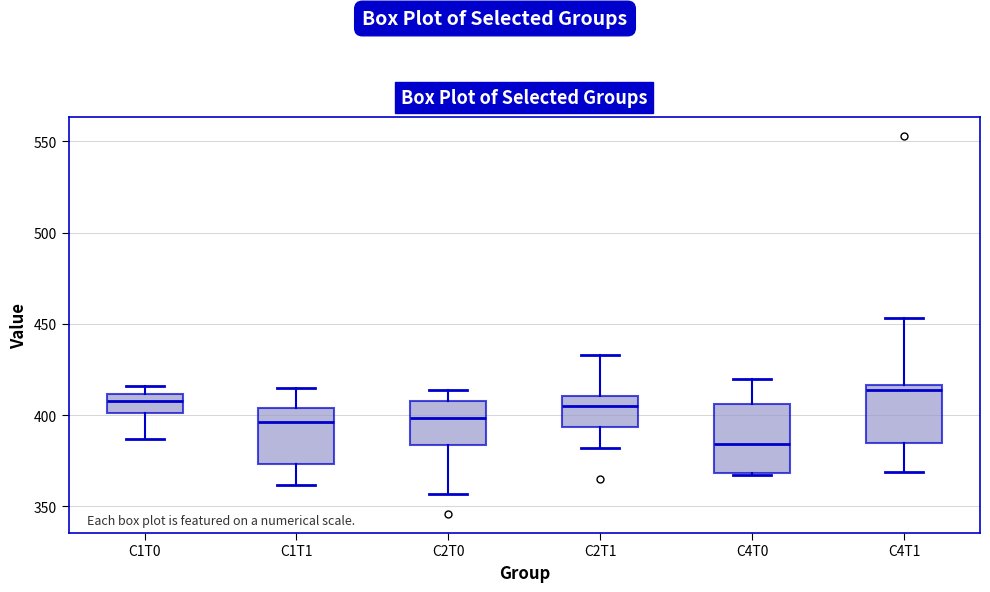

Which box is the tallest, from its lower edge to its upper edge?

C4T0